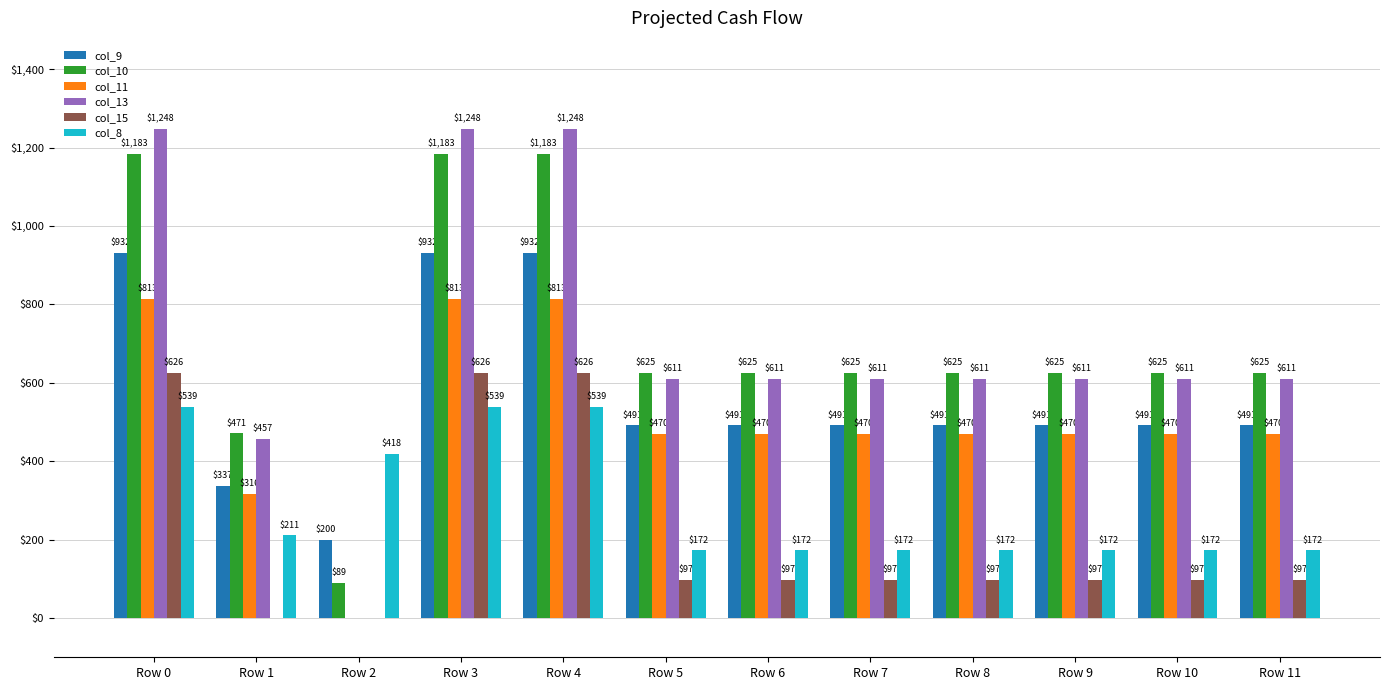

Is the value of col_10 at Row 9 greater than the value of col_11 at Row 10?

Yes